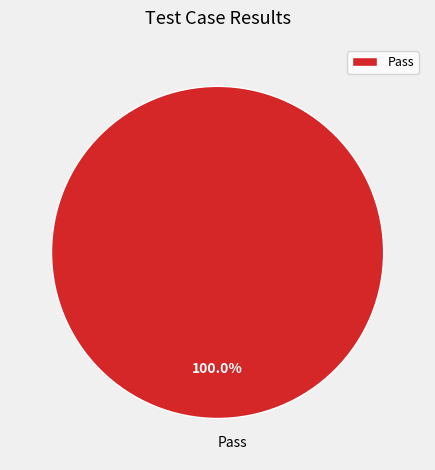

How many segments does this pie chart have?

1